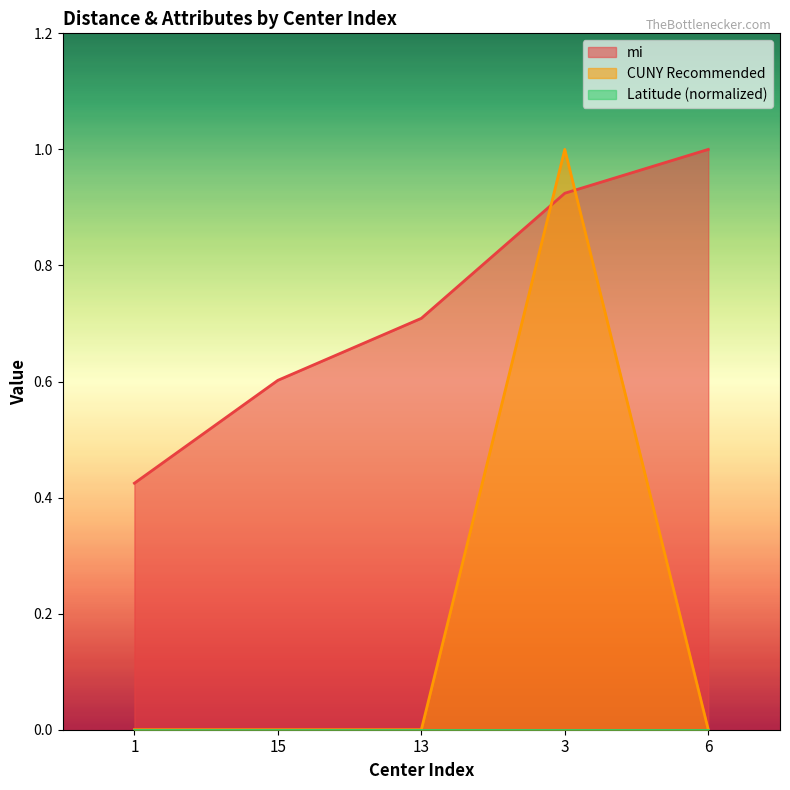

Is it true that mi equals 0.5 at 3?

False